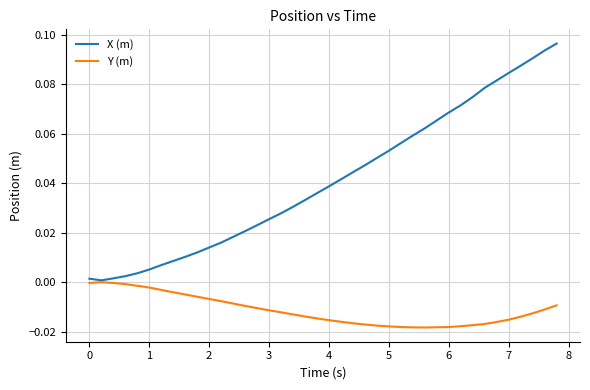

What are all the series names shown in the legend?

X (m), Y (m)